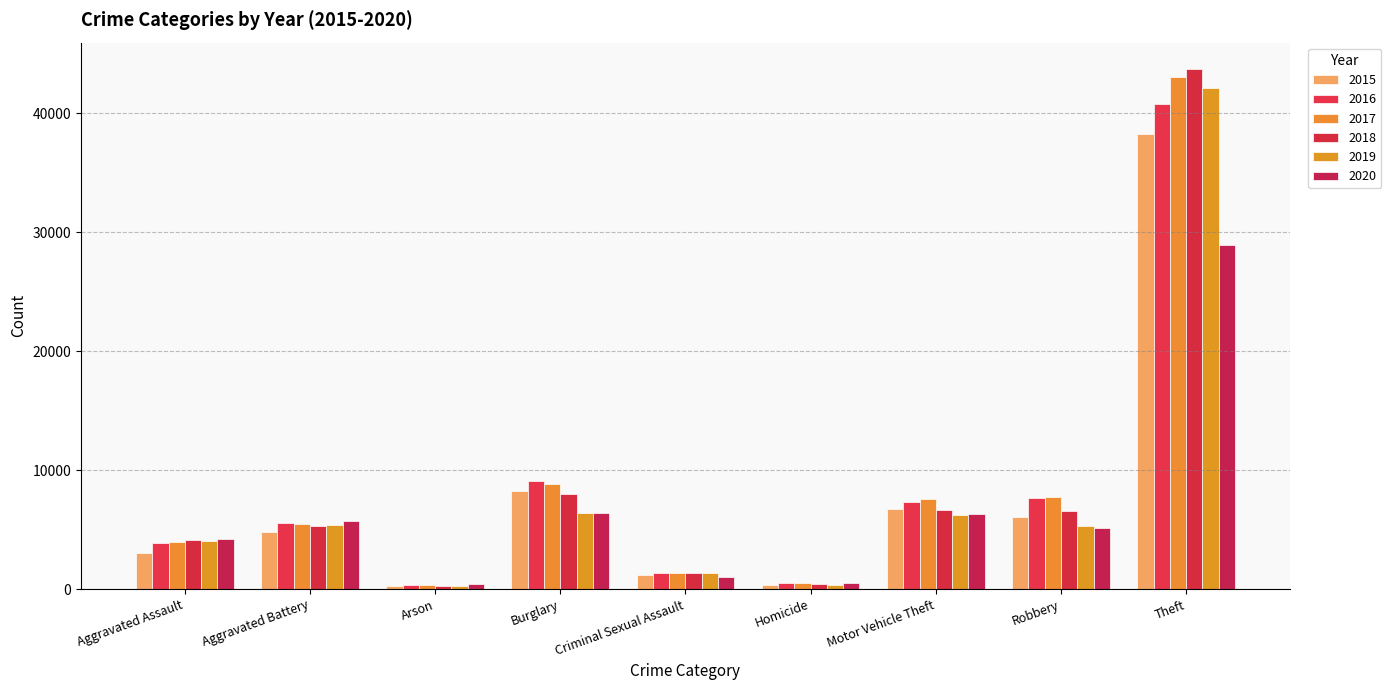

Reading left to right, list all the values displayed in this chart.

2015: Aggravated Assault=3069	Aggravated Battery=4830	Arson=292	Burglary=8267	Criminal Sexual Assault=1206	Homicide=342	Motor Vehicle Theft=6706	Robbery=6030	Theft=38217
2016: Aggravated Assault=3873	Aggravated Battery=5582	Arson=354	Burglary=9110	Criminal Sexual Assault=1319	Homicide=506	Motor Vehicle Theft=7305	Robbery=7686	Theft=40778
2017: Aggravated Assault=3971	Aggravated Battery=5462	Arson=318	Burglary=8822	Criminal Sexual Assault=1393	Homicide=479	Motor Vehicle Theft=7592	Robbery=7715	Theft=43014
2018: Aggravated Assault=4149	Aggravated Battery=5307	Arson=250	Burglary=7959	Criminal Sexual Assault=1381	Homicide=398	Motor Vehicle Theft=6676	Robbery=6555	Theft=43730
2019: Aggravated Assault=4062	Aggravated Battery=5422	Arson=251	Burglary=6402	Criminal Sexual Assault=1336	Homicide=347	Motor Vehicle Theft=6207	Robbery=5306	Theft=42069
2020: Aggravated Assault=4246	Aggravated Battery=5689	Arson=394	Burglary=6413	Criminal Sexual Assault=1041	Homicide=530	Motor Vehicle Theft=6311	Robbery=5133	Theft=28929